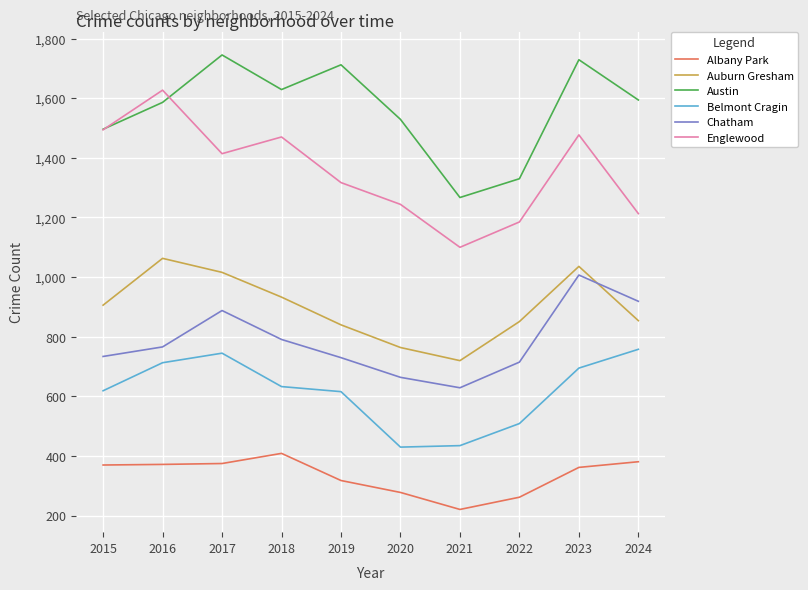

True or false: Chatham has more than 1 points higher than both neighbors.

True